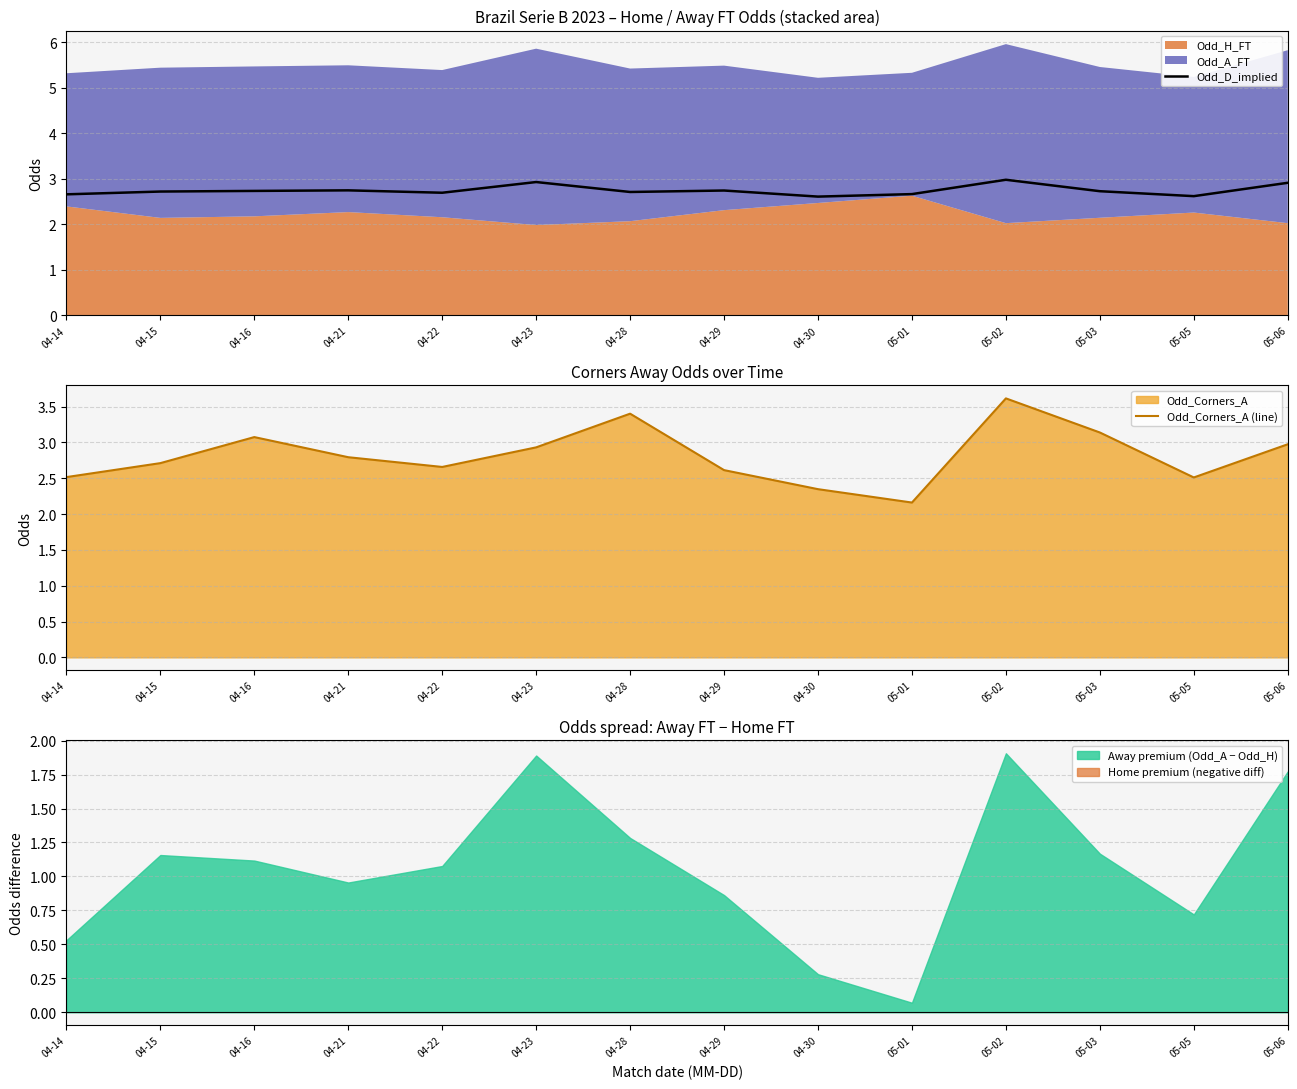

What is the difference between the second highest and minimum values in the Odd_Corners_A (line) series?

1.2